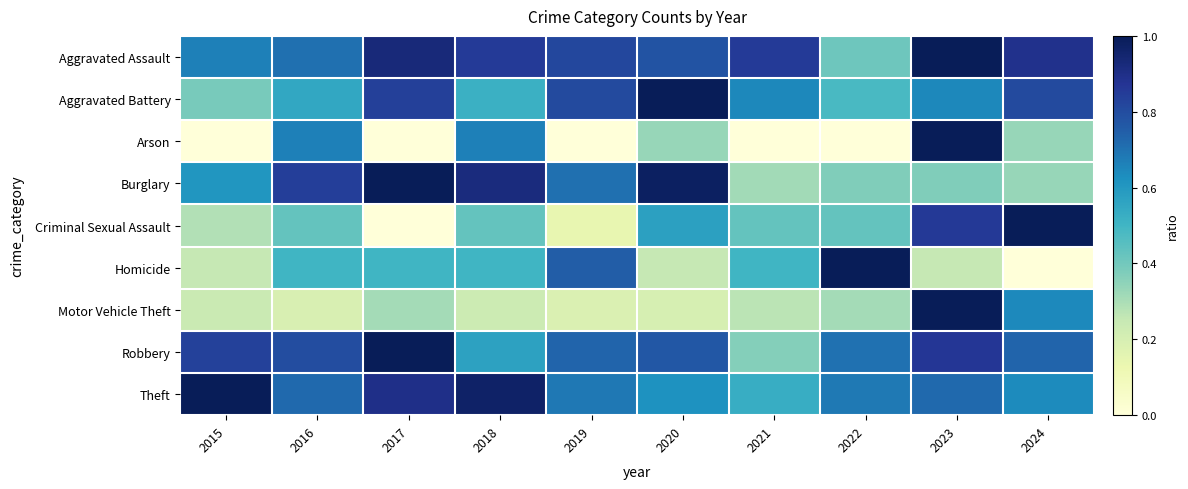

Reading left to right, what are all the values shown in this chart?

Aggravated Assault: 2015=0.7	2016=0.7	2017=0.9	2018=0.9	2019=0.8	2020=0.8	2021=0.9	2022=0.4	2023=1.0	2024=0.9
Aggravated Battery: 2015=0.4	2016=0.5	2017=0.8	2018=0.5	2019=0.8	2020=1.0	2021=0.6	2022=0.5	2023=0.6	2024=0.8
Arson: 2015=0.0	2016=0.7	2017=0.0	2018=0.7	2019=0.0	2020=0.3	2021=0.0	2022=0.0	2023=1.0	2024=0.3
Burglary: 2015=0.6	2016=0.8	2017=1.0	2018=0.9	2019=0.7	2020=1.0	2021=0.3	2022=0.4	2023=0.4	2024=0.3
Criminal Sexual Assault: 2015=0.3	2016=0.4	2017=0.0	2018=0.4	2019=0.1	2020=0.6	2021=0.4	2022=0.4	2023=0.9	2024=1.0
Homicide: 2015=0.2	2016=0.5	2017=0.5	2018=0.5	2019=0.8	2020=0.2	2021=0.5	2022=1.0	2023=0.2	2024=0.0
Motor Vehicle Theft: 2015=0.2	2016=0.2	2017=0.3	2018=0.2	2019=0.2	2020=0.2	2021=0.3	2022=0.3	2023=1.0	2024=0.6
Robbery: 2015=0.8	2016=0.8	2017=1.0	2018=0.6	2019=0.7	2020=0.8	2021=0.4	2022=0.7	2023=0.9	2024=0.7
Theft: 2015=1.0	2016=0.7	2017=0.9	2018=1.0	2019=0.7	2020=0.6	2021=0.5	2022=0.7	2023=0.7	2024=0.6